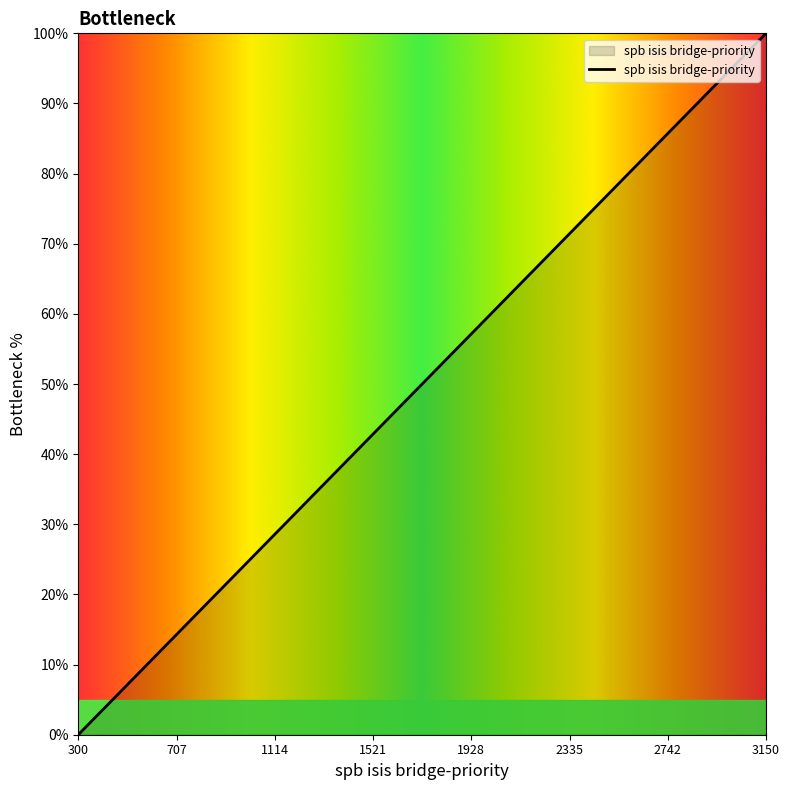

What is the difference between the maximum and minimum values?

100.0